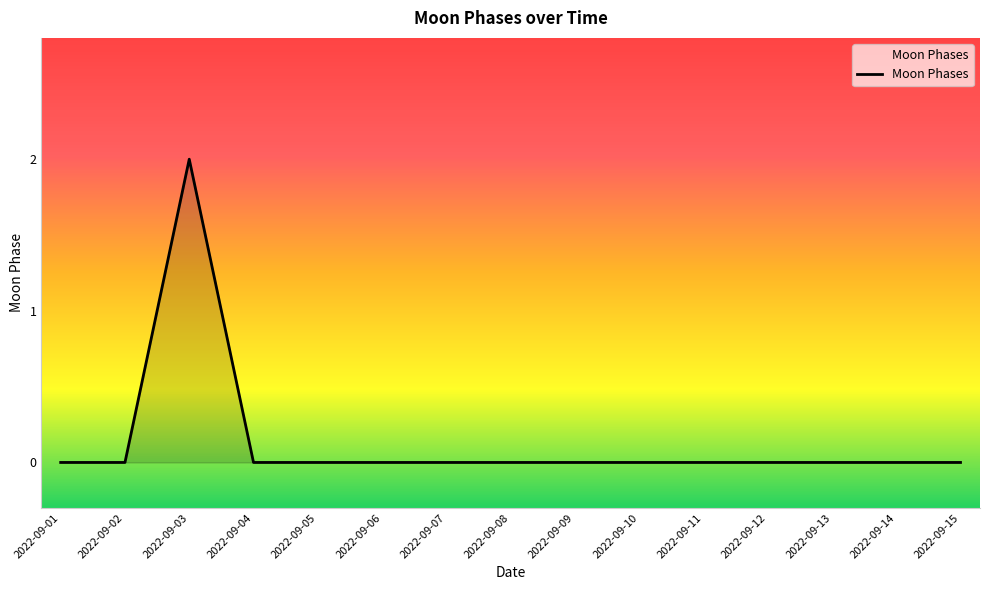

Is it true that the value at 2022-09-07 is 1?

False